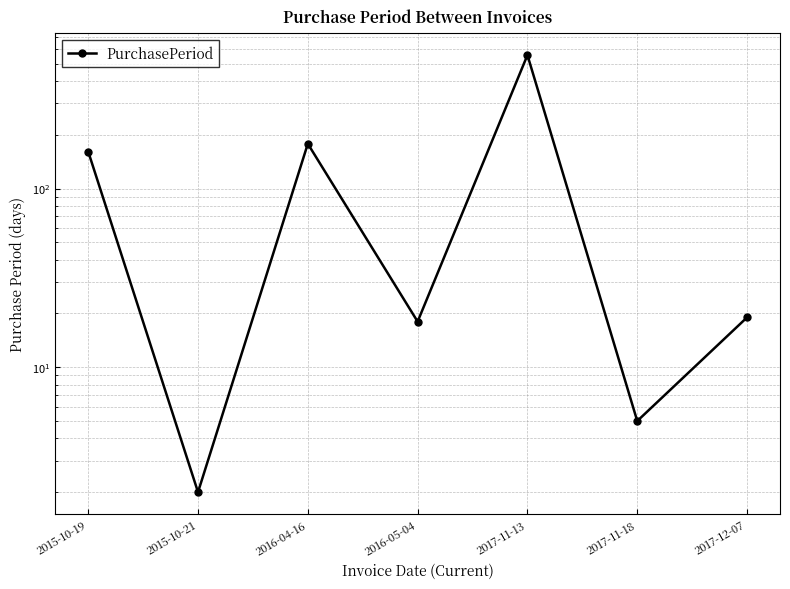

What is the sum of all values?

941